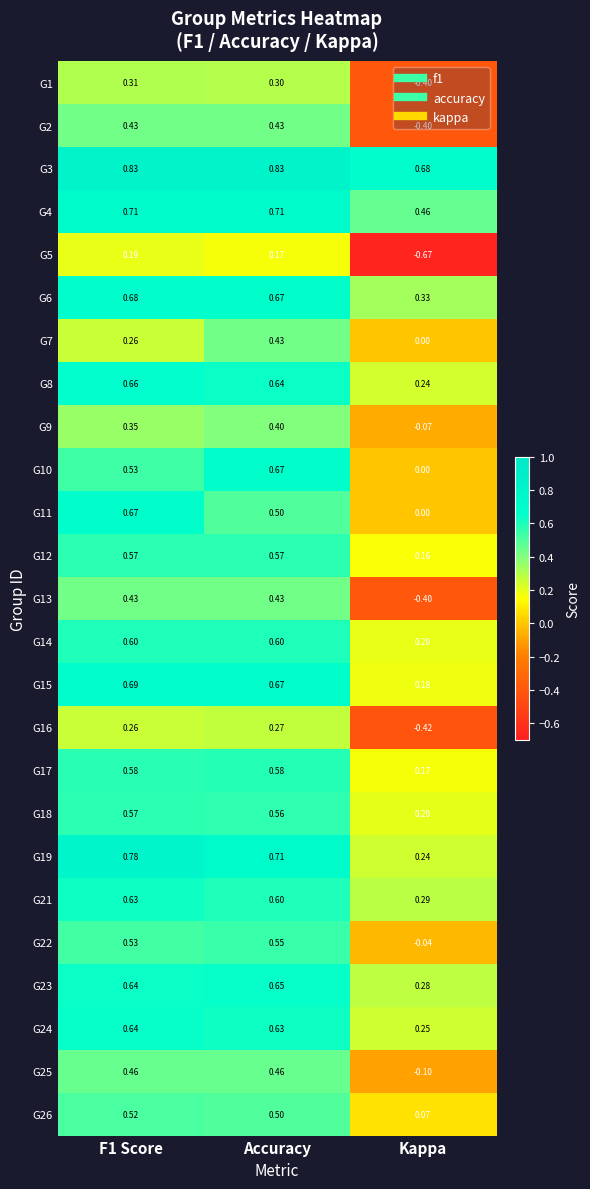

How many distinct data groups are displayed?

25